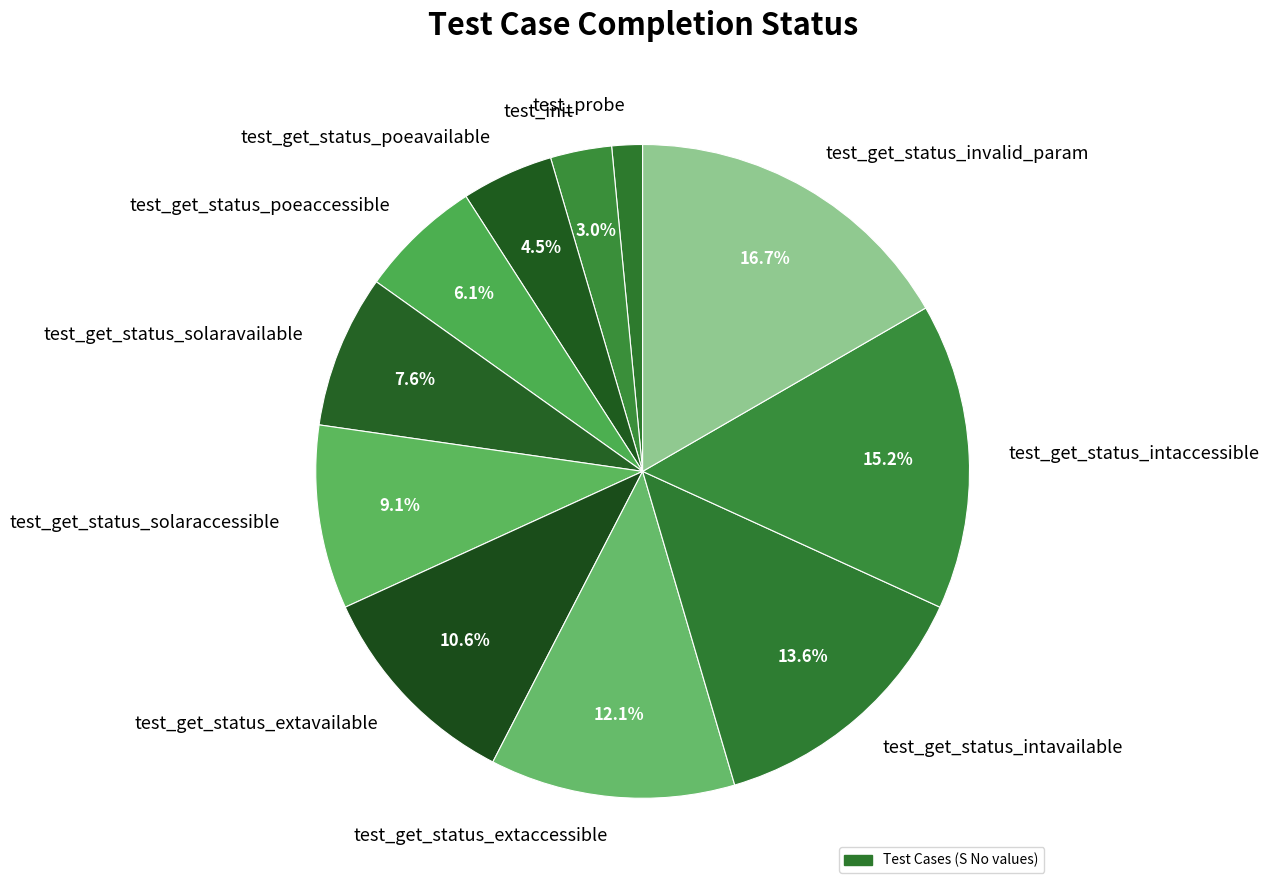

Rank the categories by value from highest to lowest.

test_get_status_invalid_param, test_get_status_intaccessible, test_get_status_intavailable, test_get_status_extaccessible, test_get_status_extavailable, test_get_status_solaraccessible, test_get_status_solaravailable, test_get_status_poeaccessible, test_get_status_poeavailable, test_init, test_probe